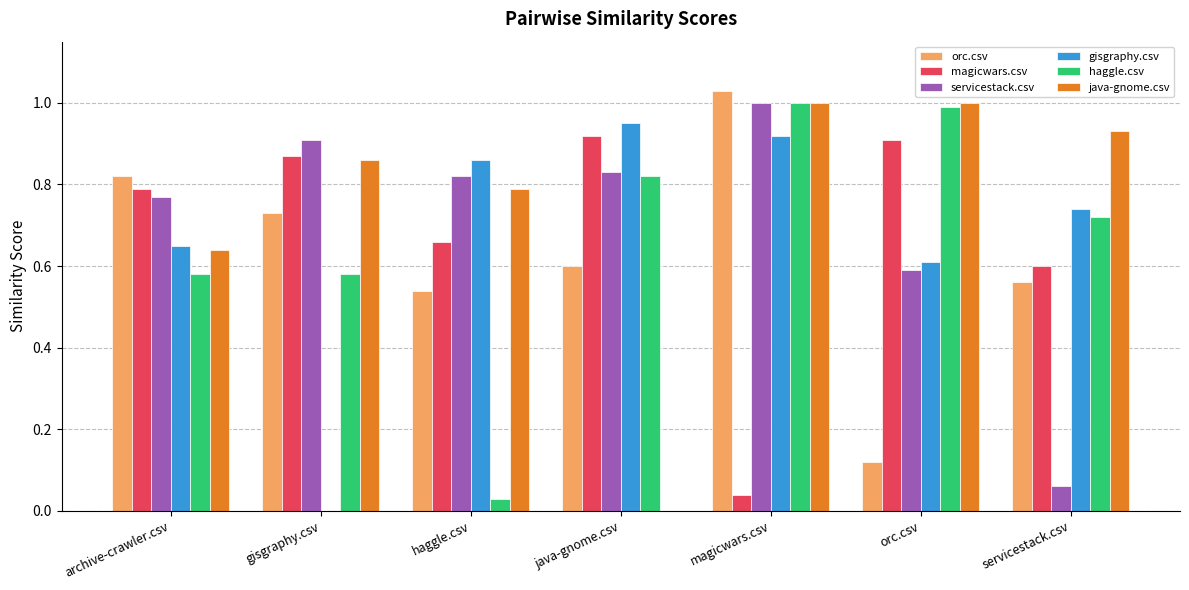

At which category does the chart reach its peak across all series?

magicwars.csv